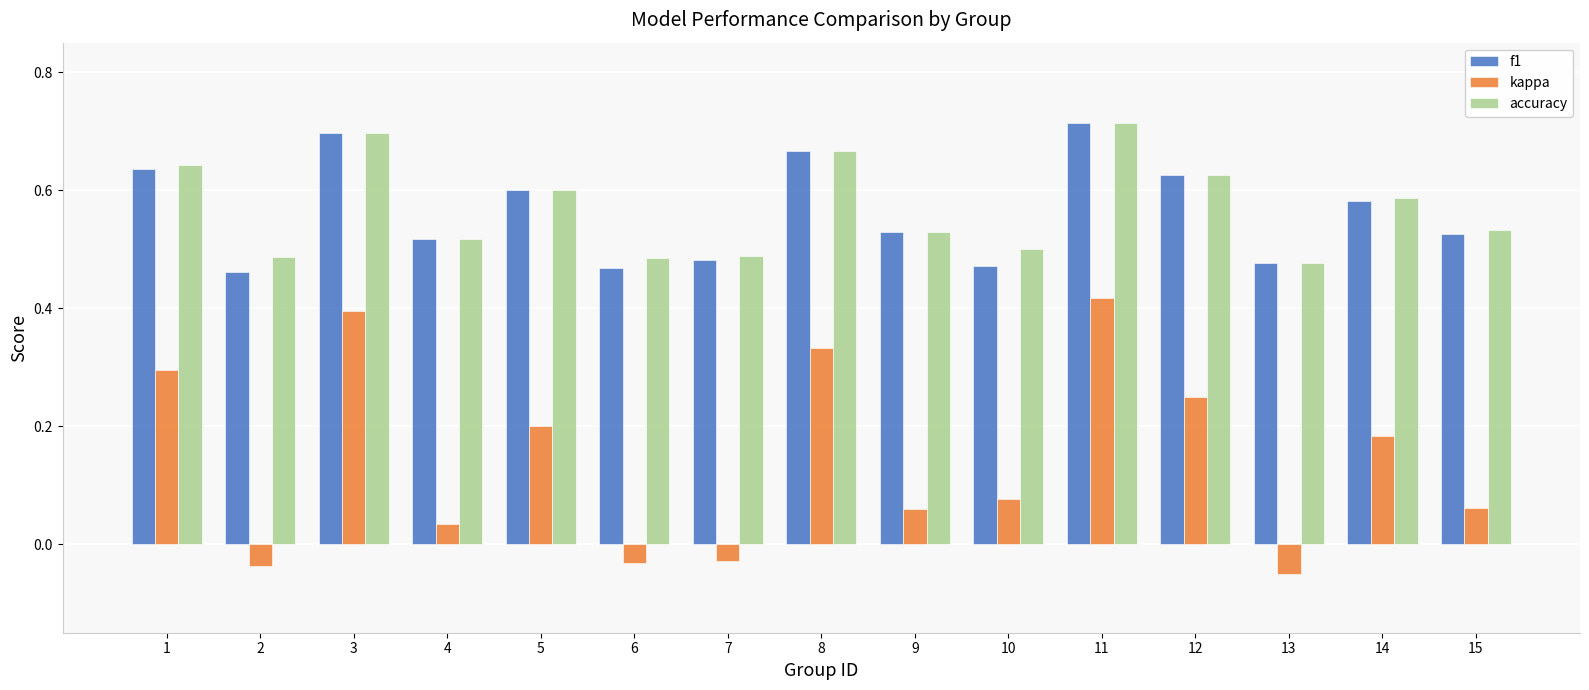

What is the total value across all series at 13?

0.9